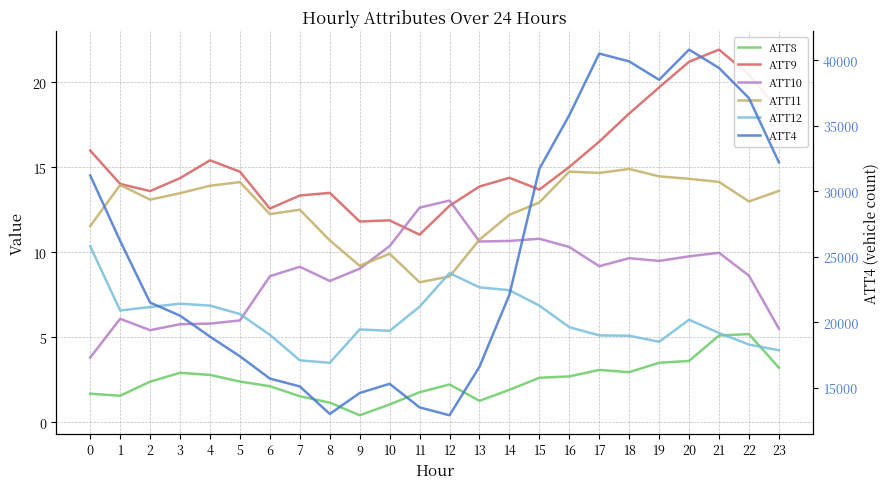

How many times do ATT12 and ATT10 cross each other?

1